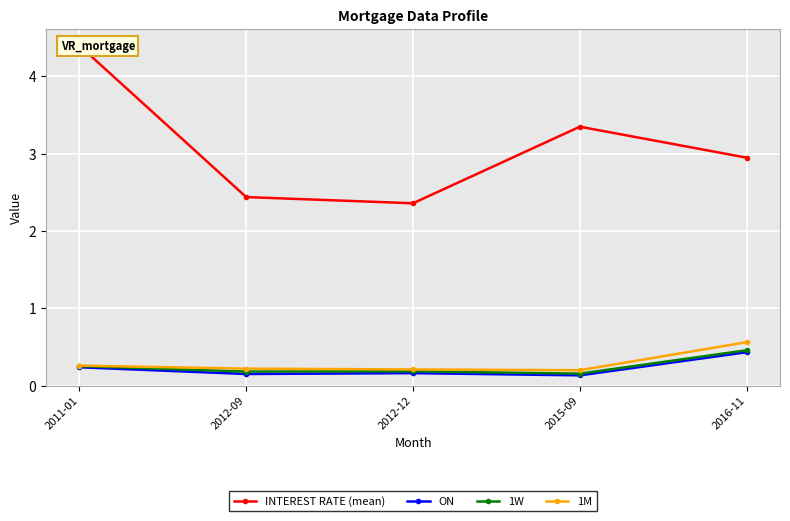

True or false: 1M and ON intersect in this chart.

False